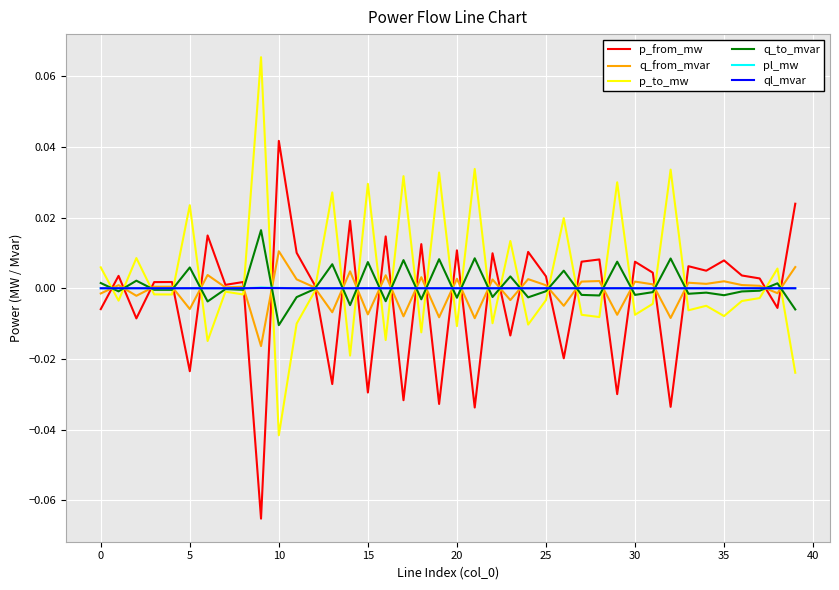

What are all the series names shown in the legend?

p_from_mw, q_from_mvar, p_to_mw, q_to_mvar, pl_mw, ql_mvar